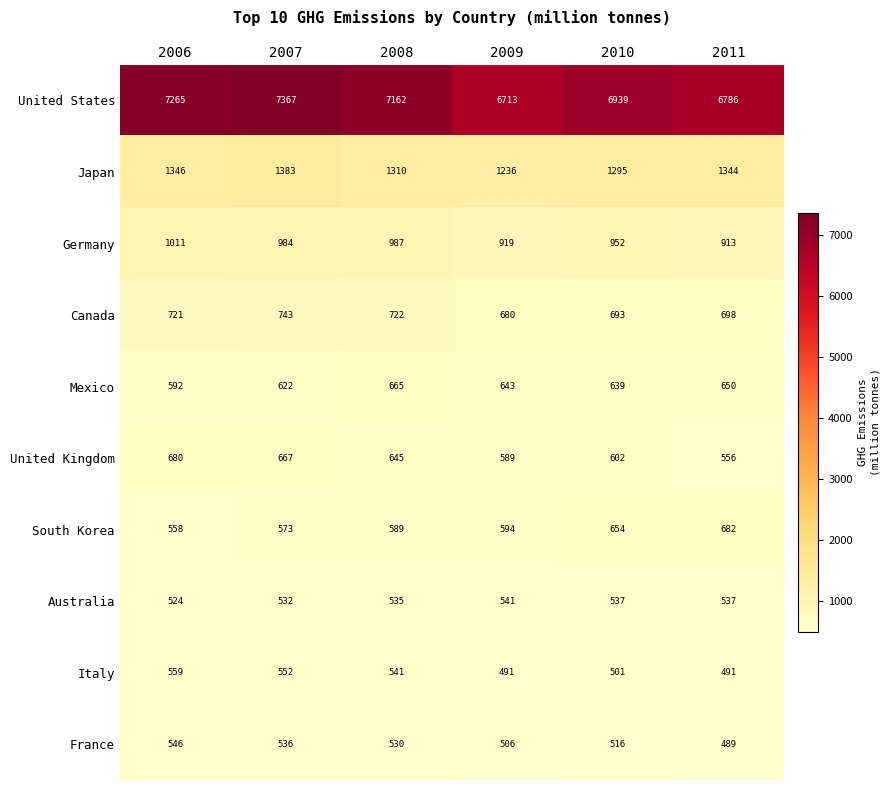

List the series in order of their peak value, lowest first.

Australia, France, Italy, Mexico, United Kingdom, South Korea, Canada, Germany, Japan, United States